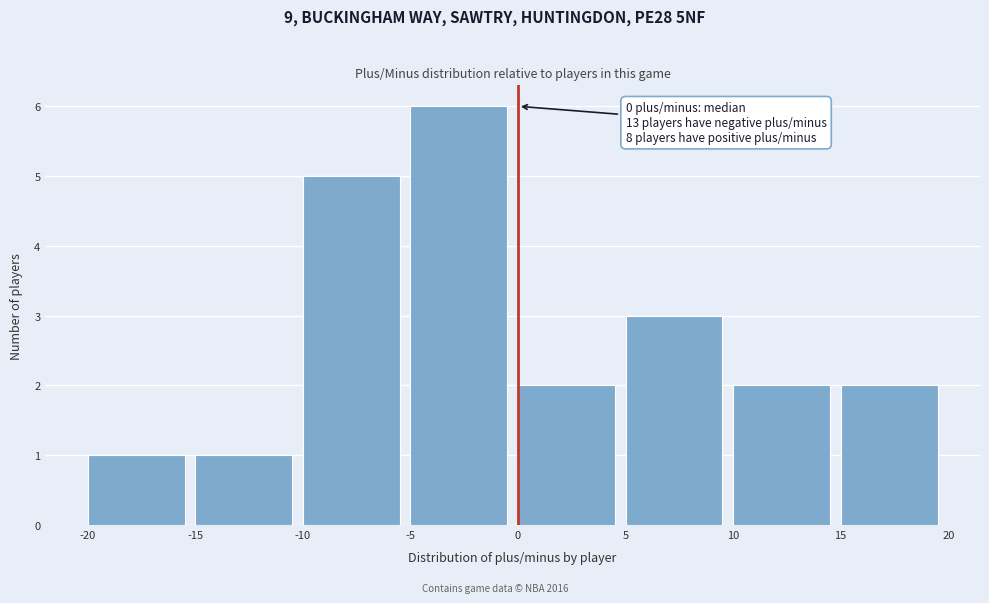

Which range on the x-axis has the tallest bar?

-5 to 0